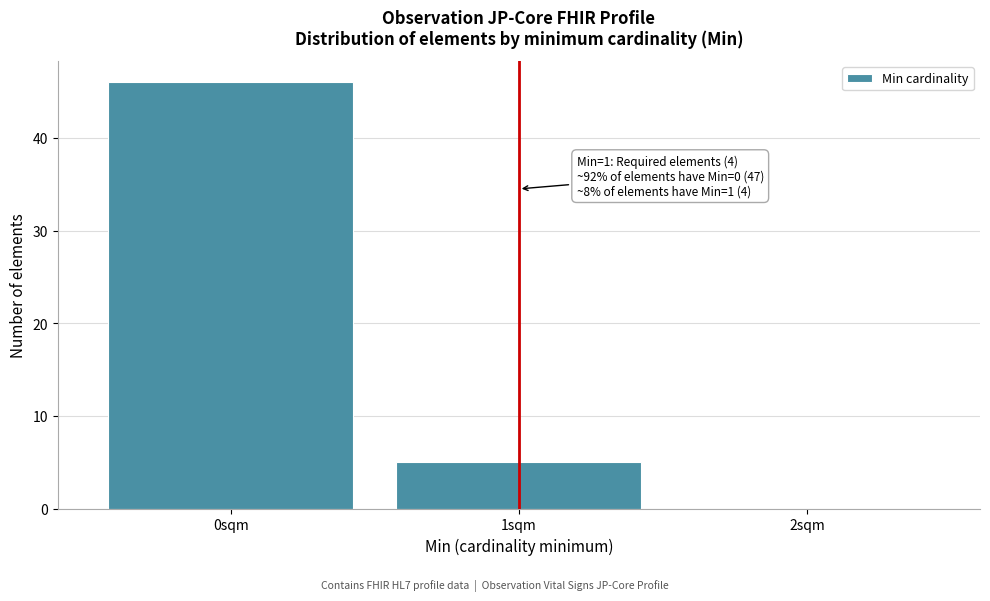

Over which range of the x-axis is the bar tallest?

-0.5 to 0.5